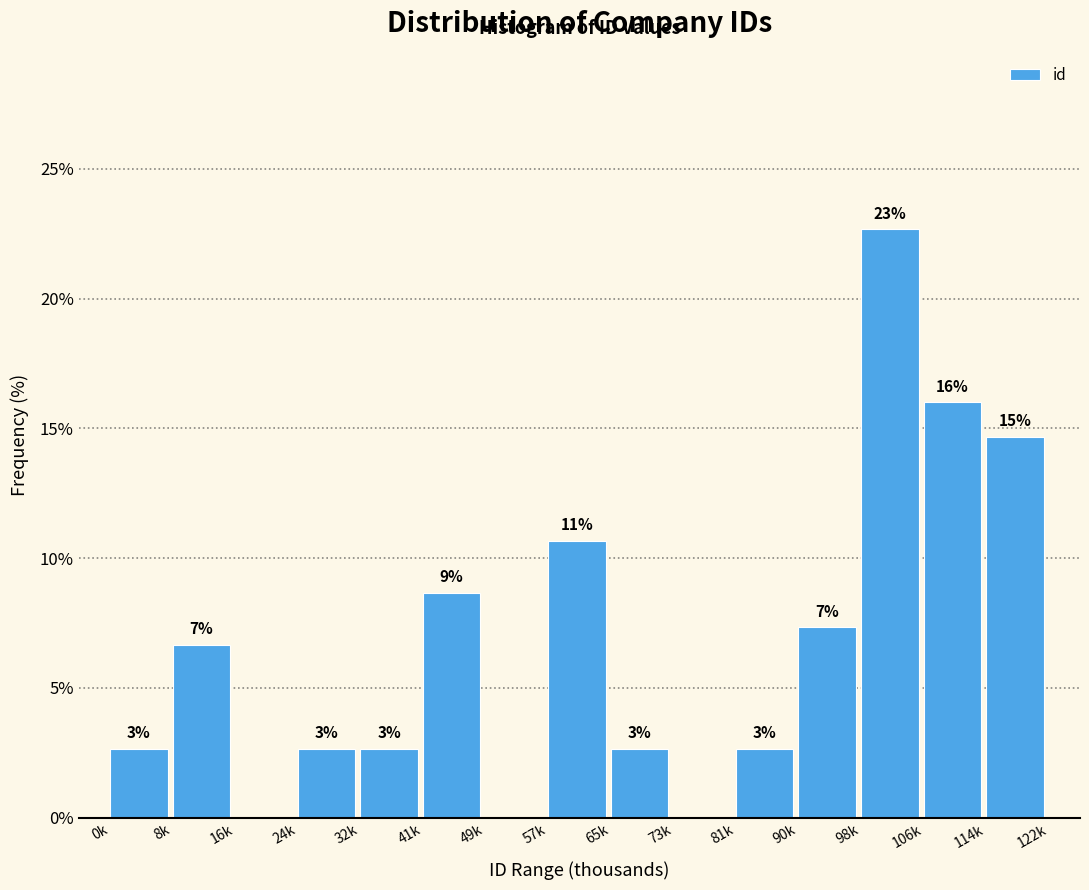

Are the bars horizontal?

No